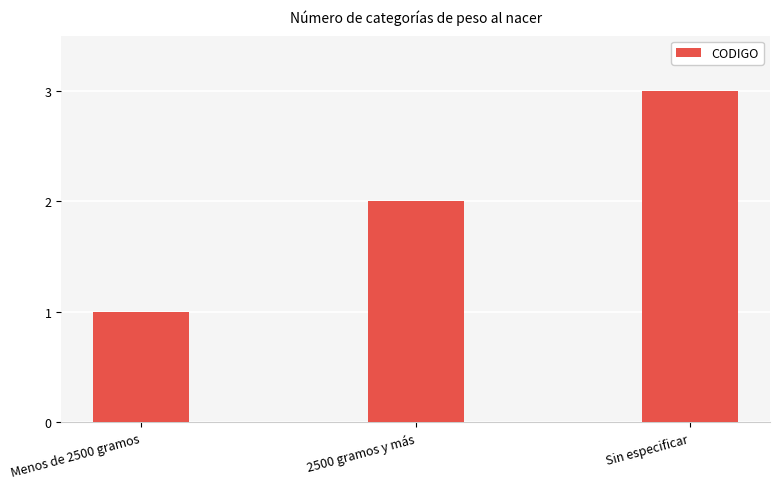

What is the minimum value shown in the chart?

1